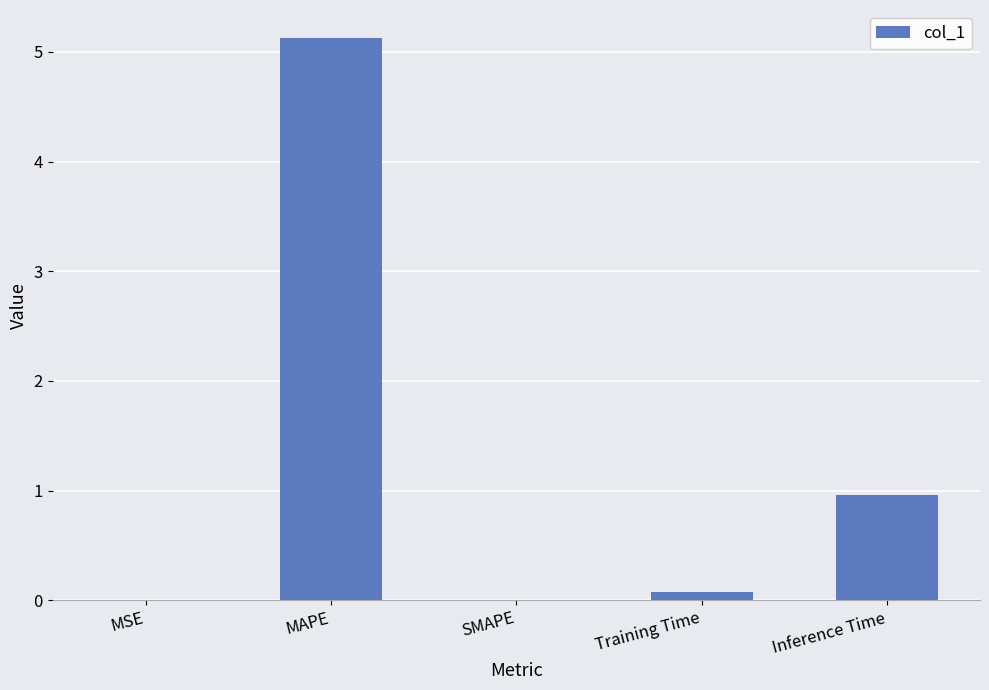

Does the chart contain stacked bars?

No